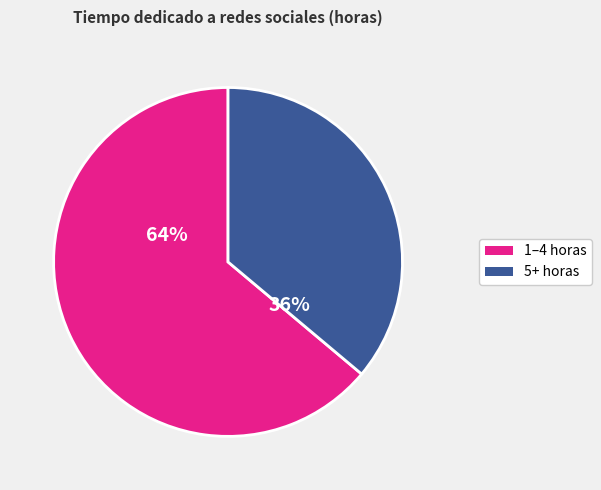

To the nearest percent, what is the average slice percentage?

50%